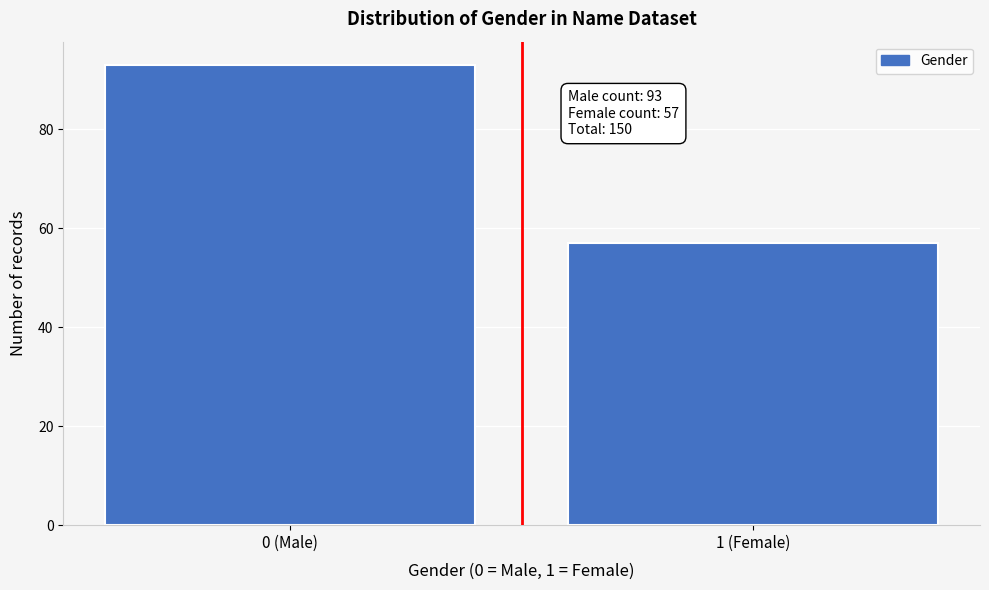

Reading left to right, extract all data points from this chart.

0 (Male)=93	1 (Female)=57